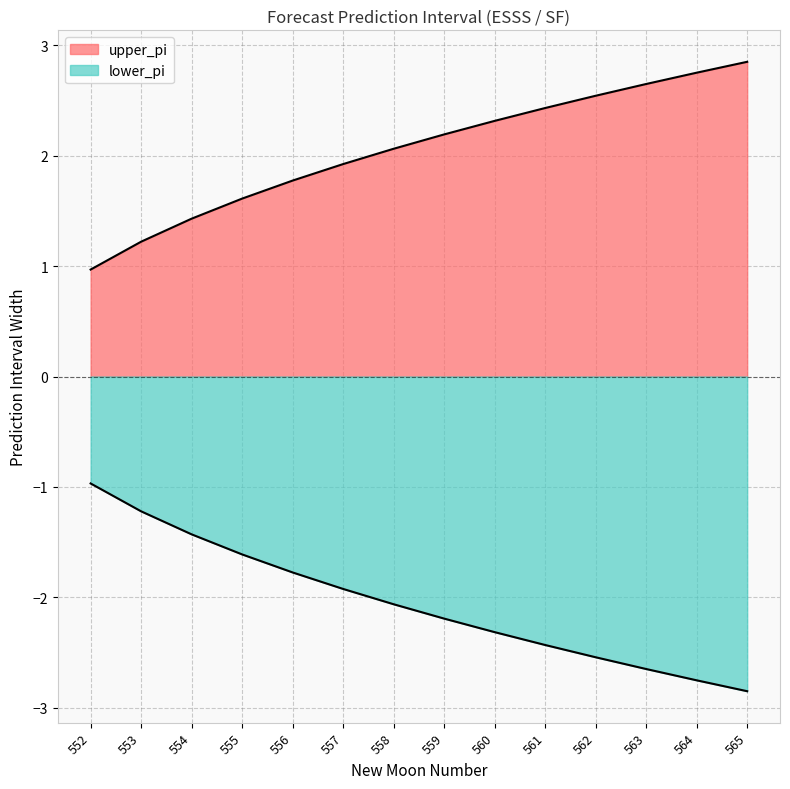

What is the lowest value of the lower_pi series?

-2.8